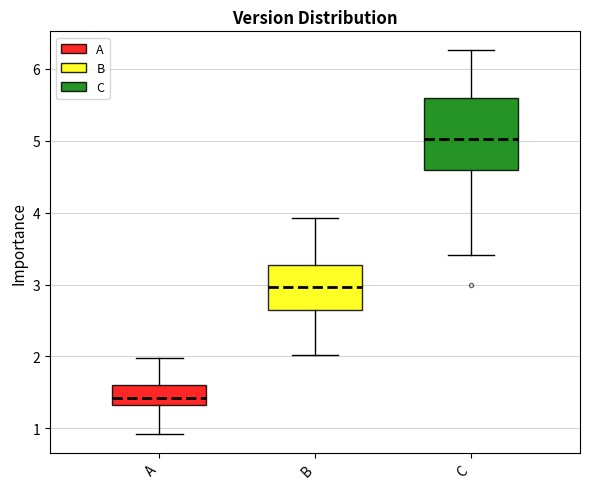

Reading left to right, transcribe this box plot: for each box, give where its median line is, the range the box spans, and where its two whiskers end, as read against the y-axis. The values are not printed on the chart, so give them approximately, as read against the axis.

A: median 1.4, box 1.3 to 1.6, whiskers 0.9 to 2.0
B: median 3.0, box 2.6 to 3.3, whiskers 2.0 to 3.9
C: median 5.0, box 4.6 to 5.6, whiskers 3.4 to 6.3